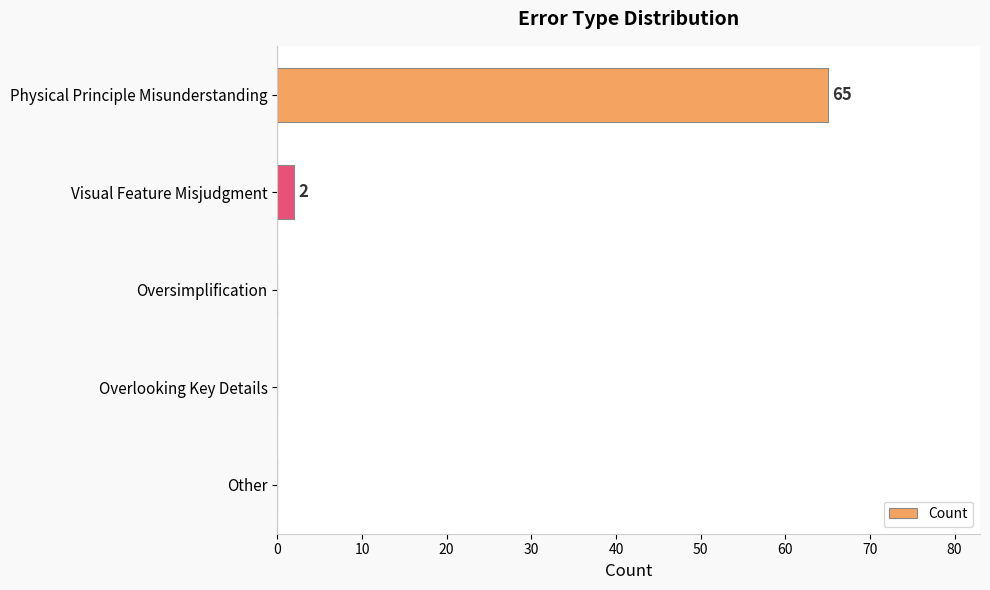

Between Oversimplification and Physical Principle Misunderstanding, which is larger?

Physical Principle Misunderstanding